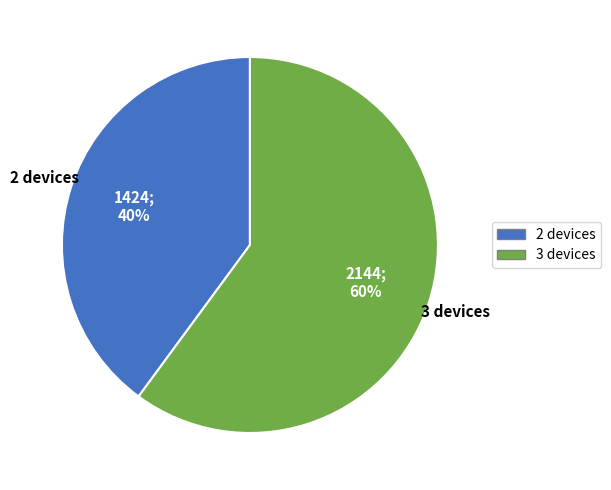

Which category has the smallest portion of the pie?

2 devices